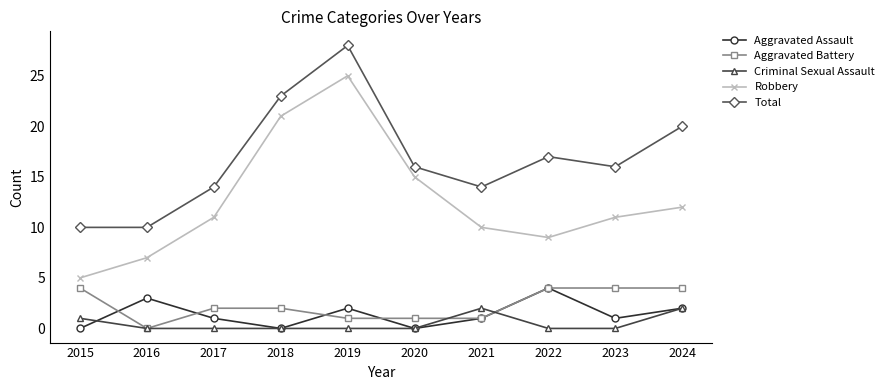

What are all the series names shown in the legend?

Aggravated Assault, Aggravated Battery, Criminal Sexual Assault, Robbery, Total